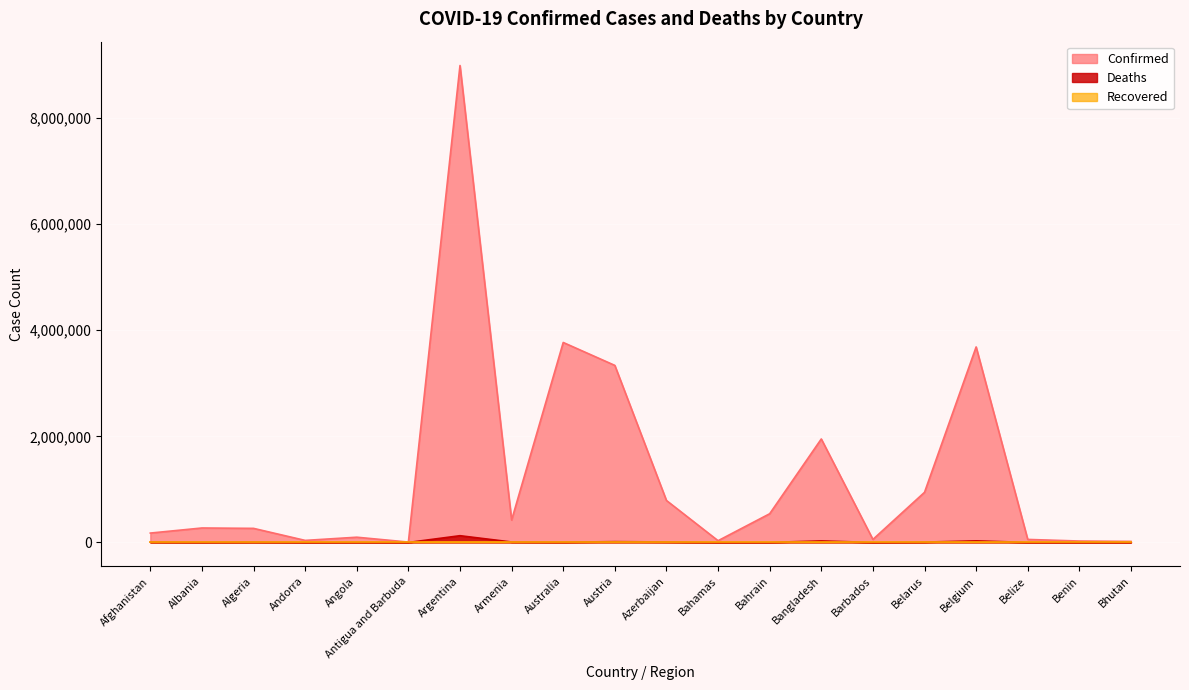

At which category does the chart reach its peak across all series?

Argentina